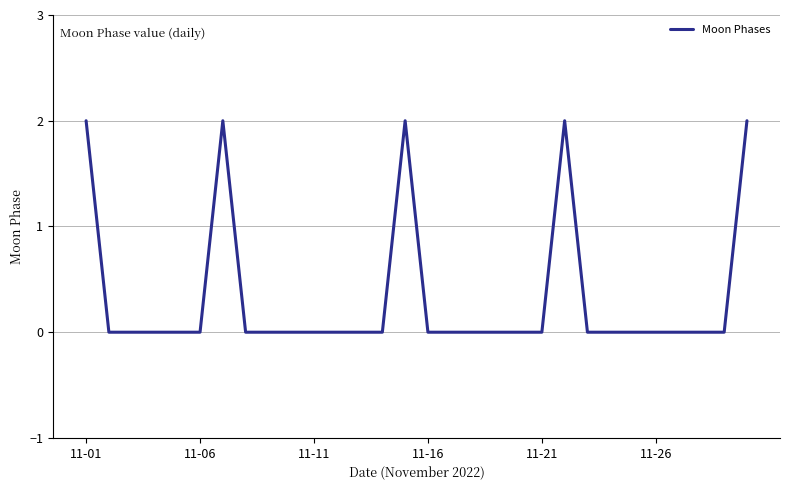

Does the chart have visible grid lines?

Yes